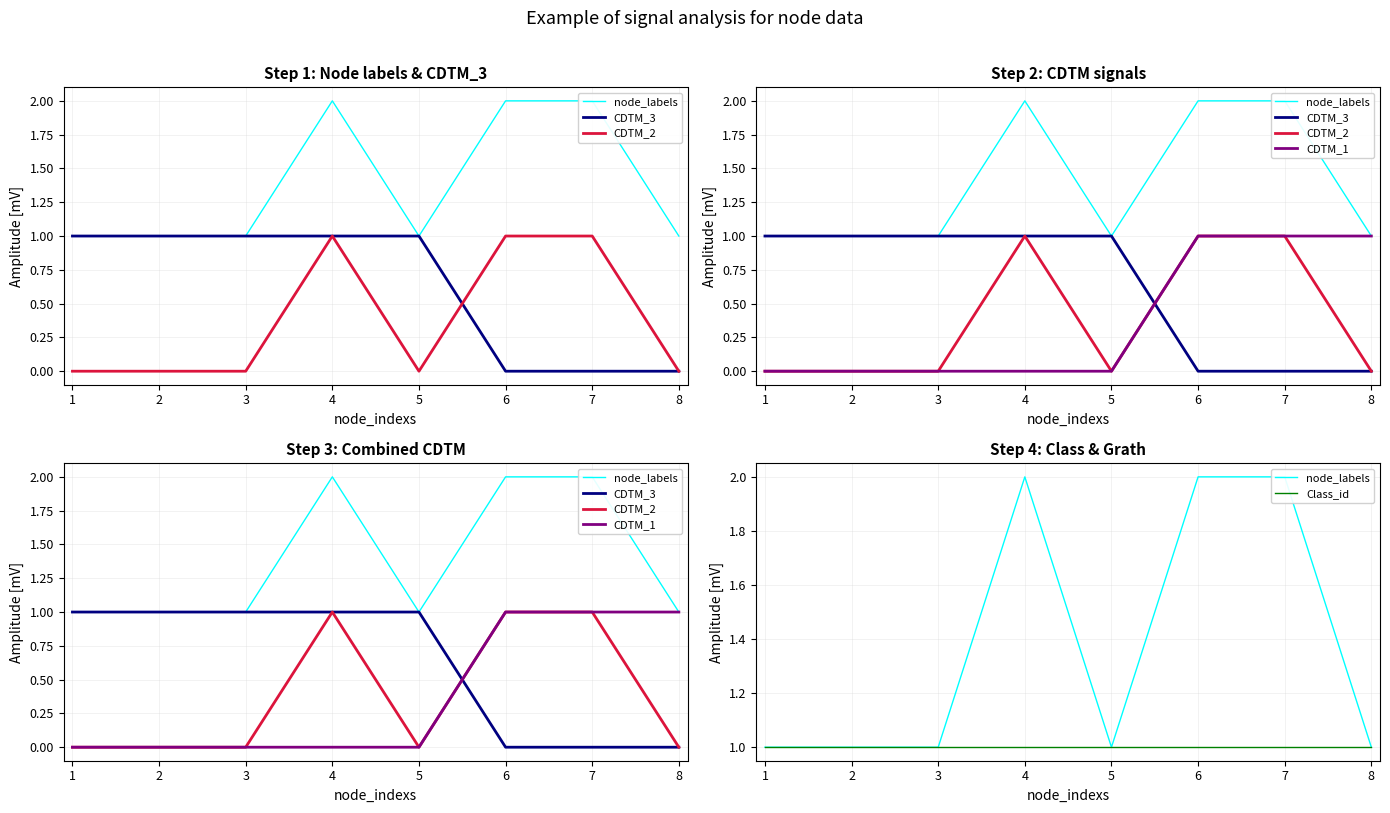

What is the difference between the maximum and second lowest values in the node_labels series?

1